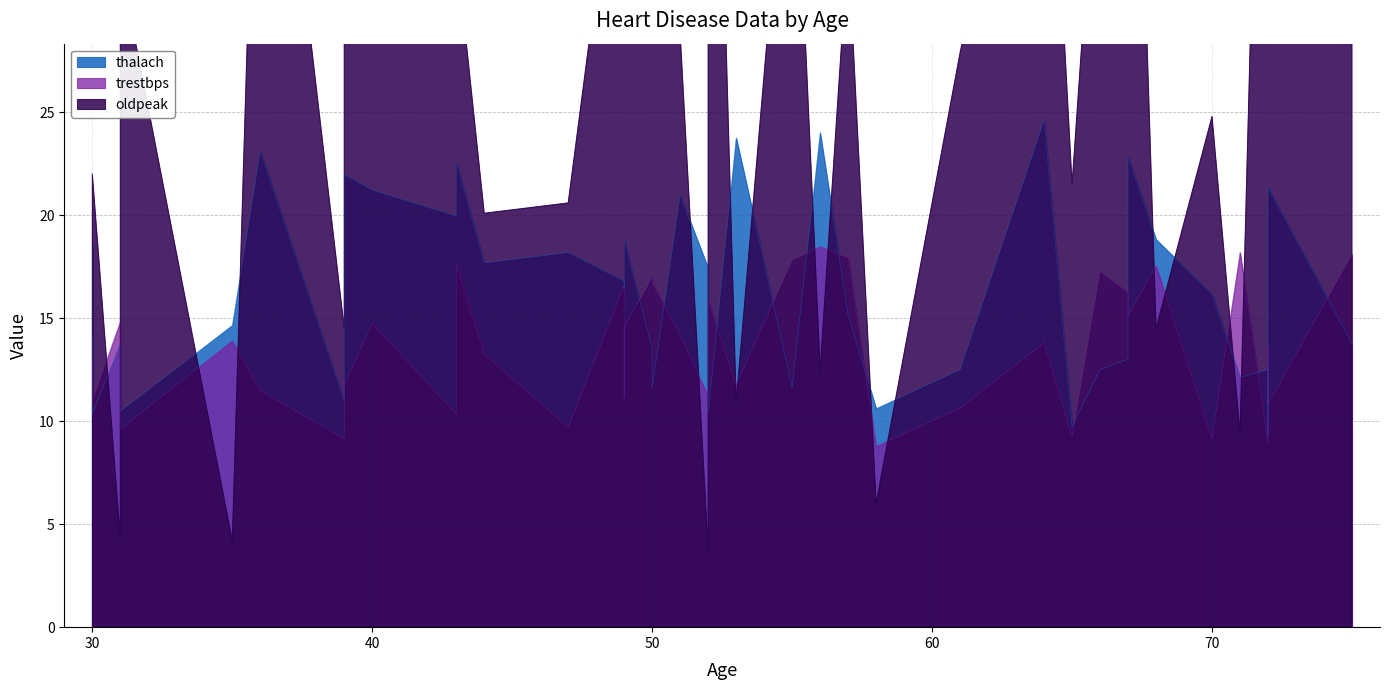

Is it true that thalach equals 11.0 at 39?

True